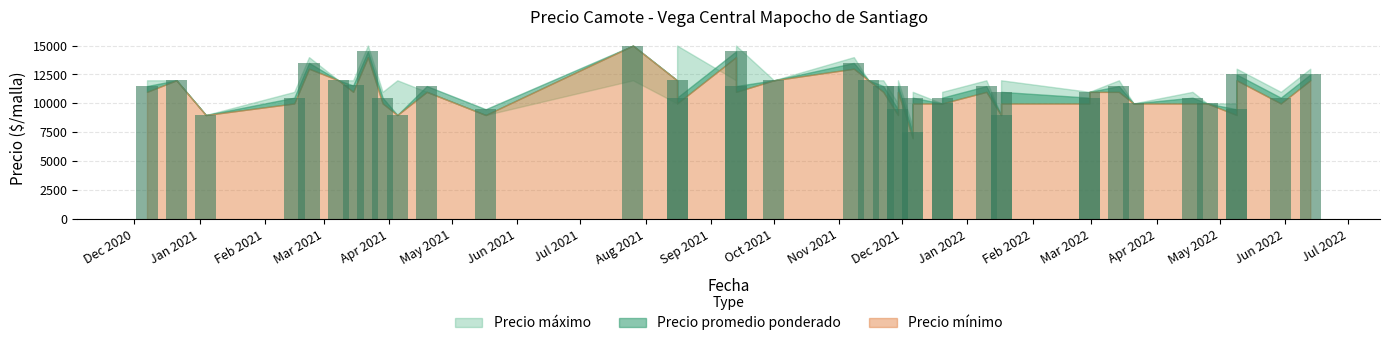

What is the highest value of the Precio promedio ponderado series?

15000